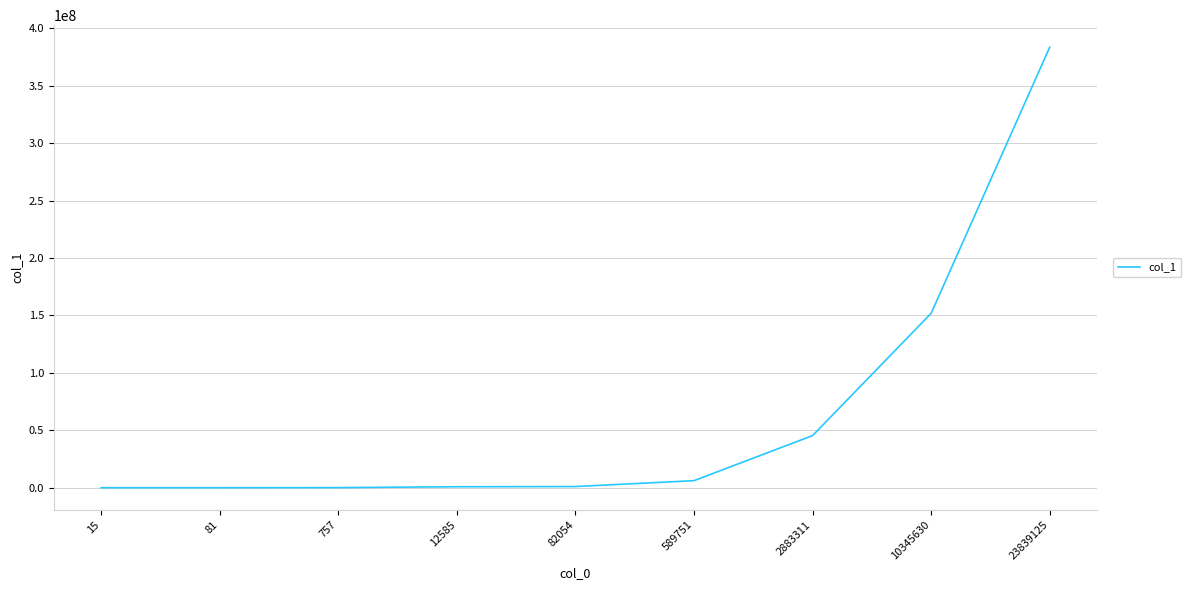

What is the average value?

65438507